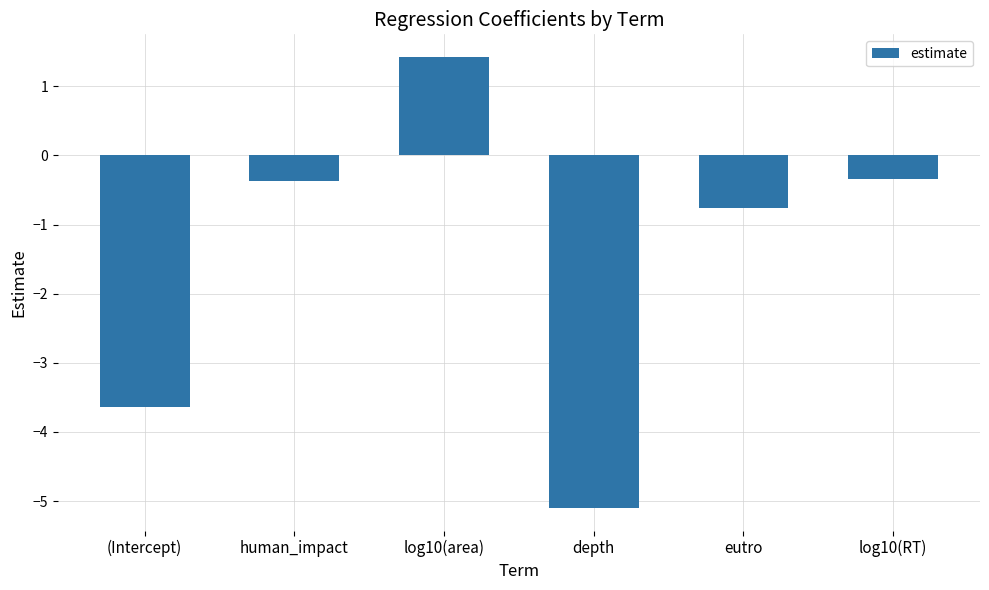

Count the number of categories in the chart.

6